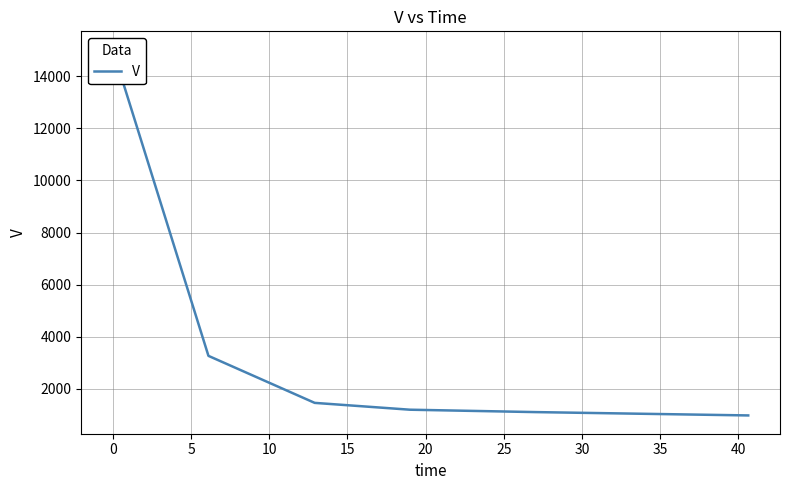

What is the greatest value displayed?

15013.7